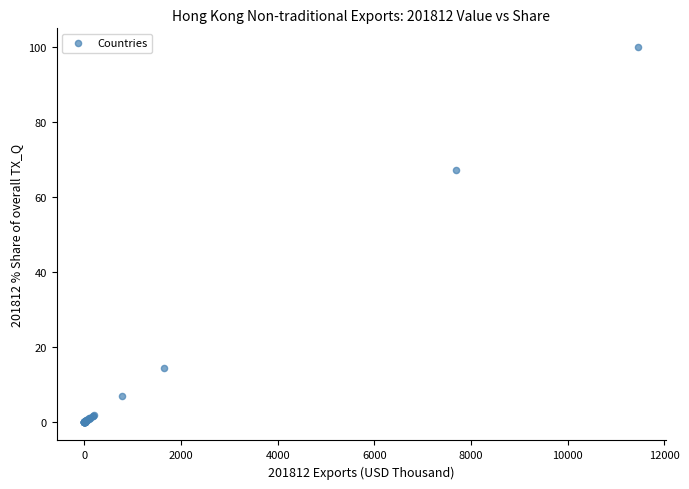

What Y value in the scatter plot is closest to 50?

67.2